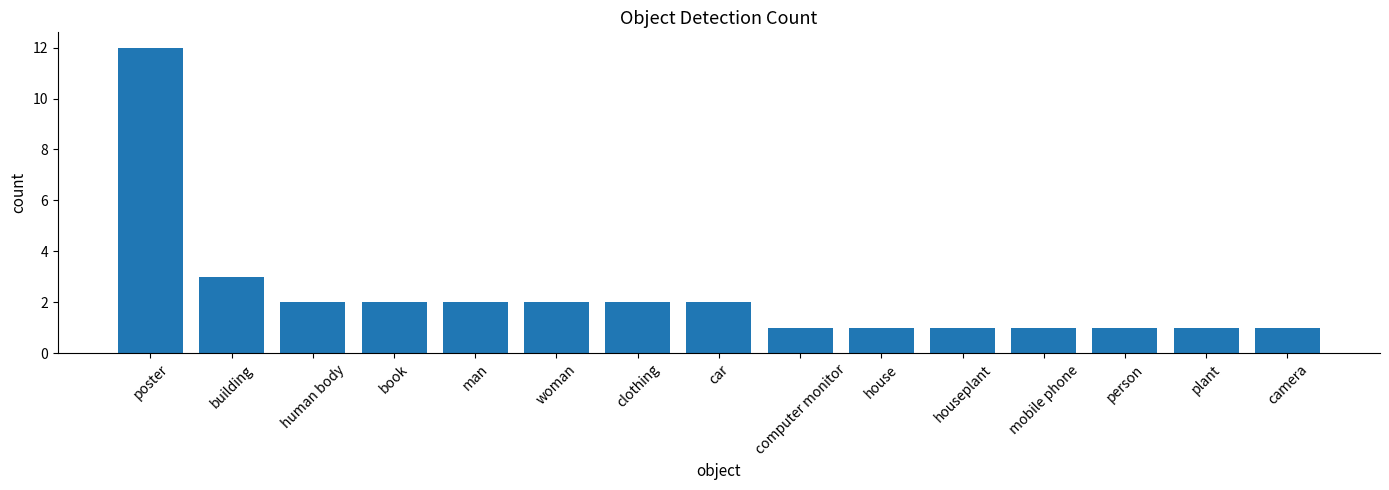

What is the value of the 14th bar from the left?

1